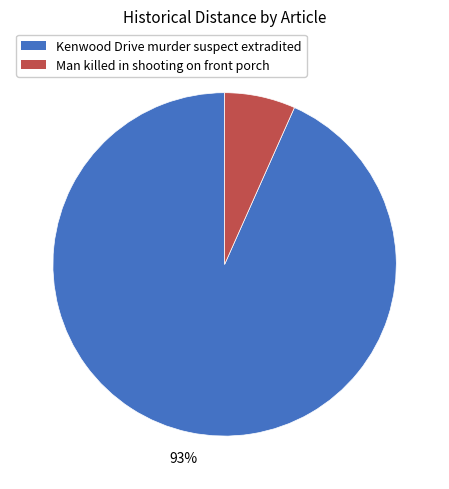

Does any single category account for the majority?

Yes